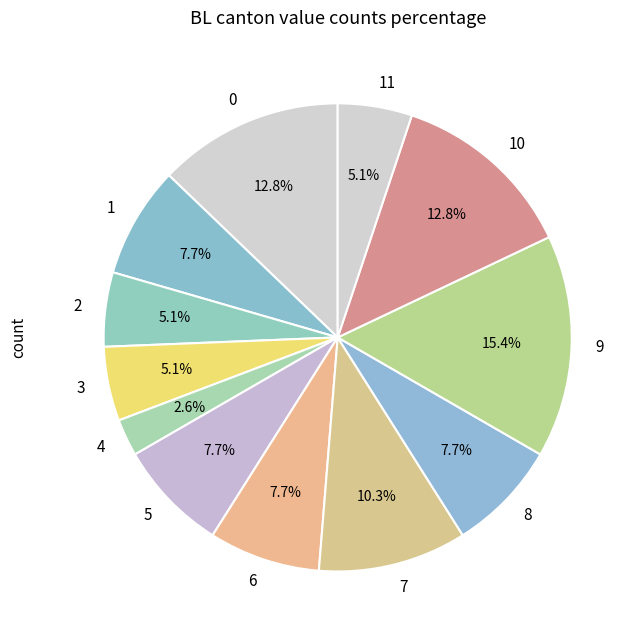

Combined, what portion of the pie is 1 and 10?

20.5%